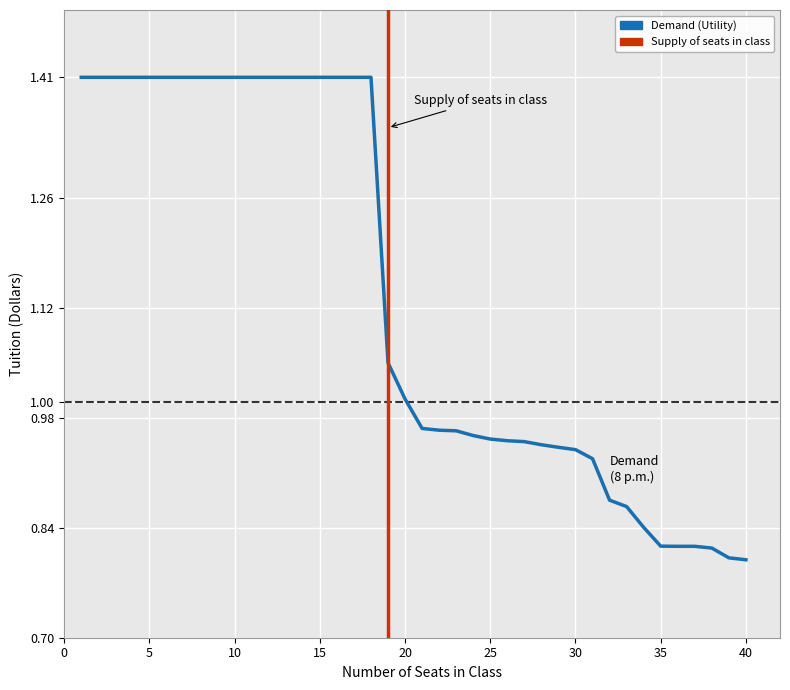

At which category does the chart reach its minimum across all series?

40